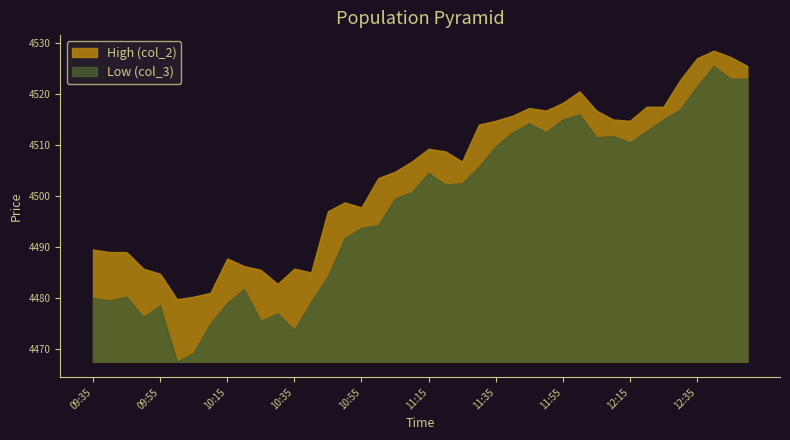

At which category does Low (col_3) reach its first local valley?

09:40